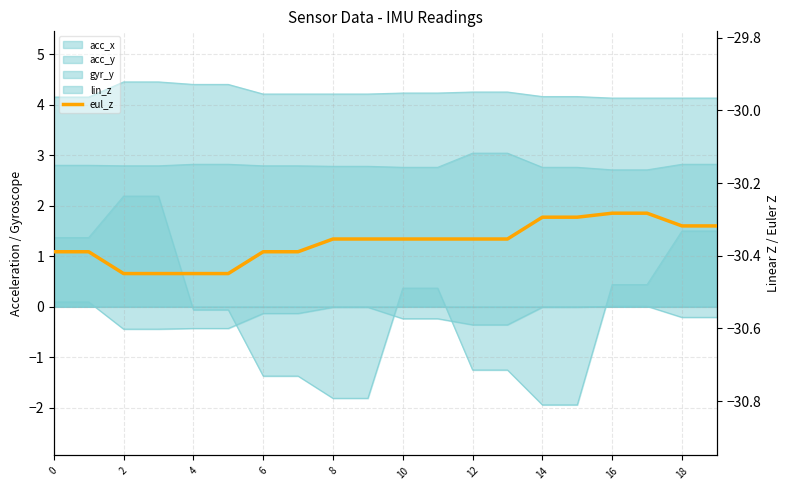

What is the difference between the values at 4 and 16?

0.2